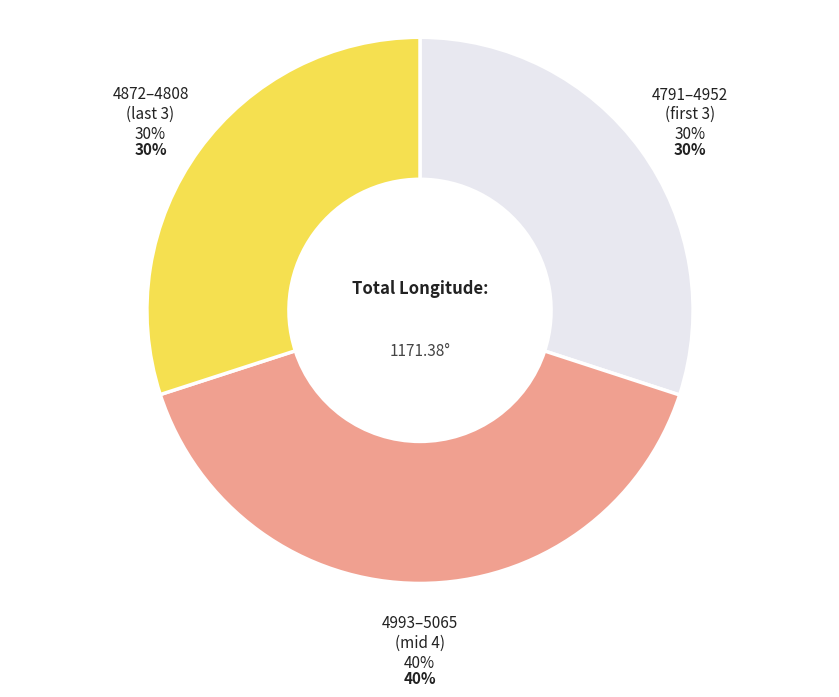

Does any single category account for the majority?

No